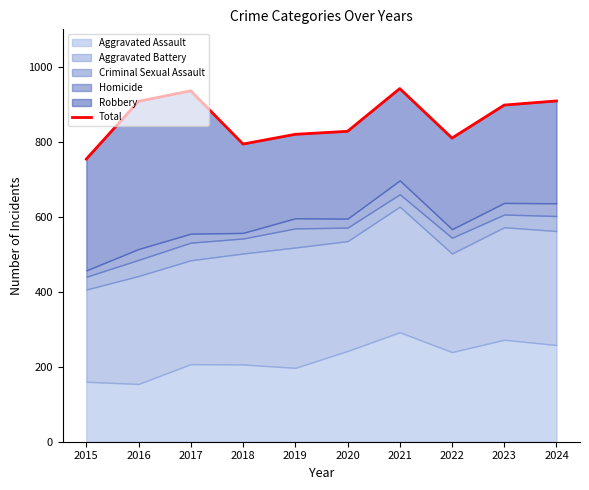

Where does the data first go above 898?

2016